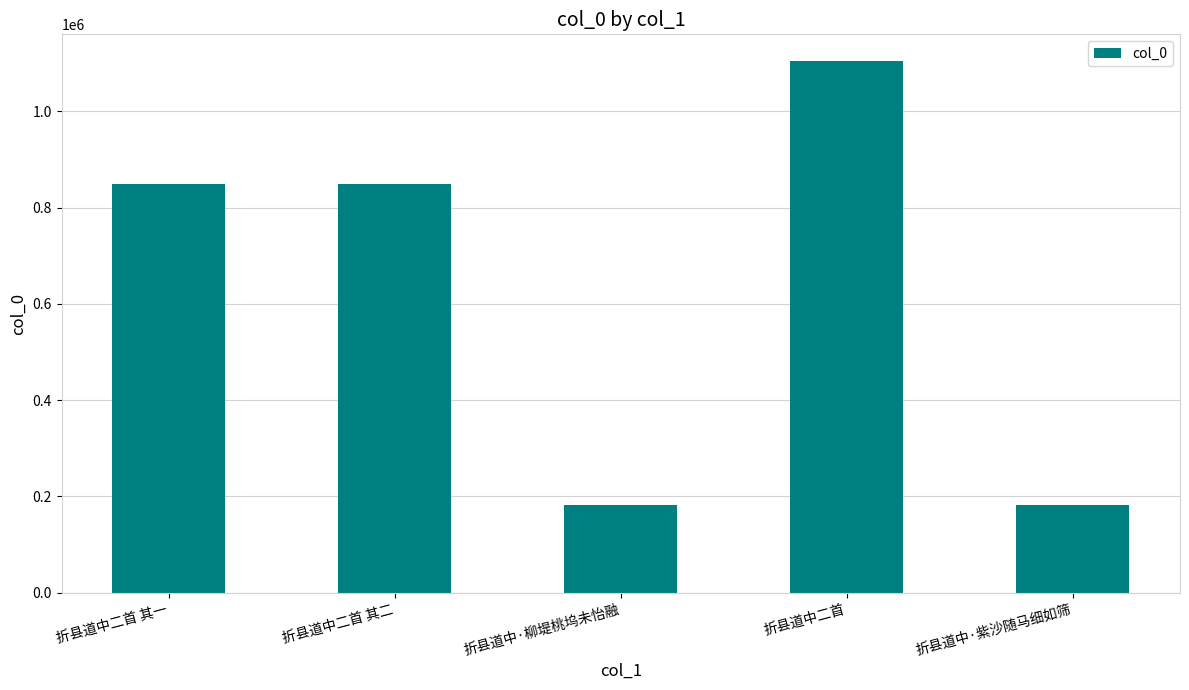

How many data points are less than 850130?

2